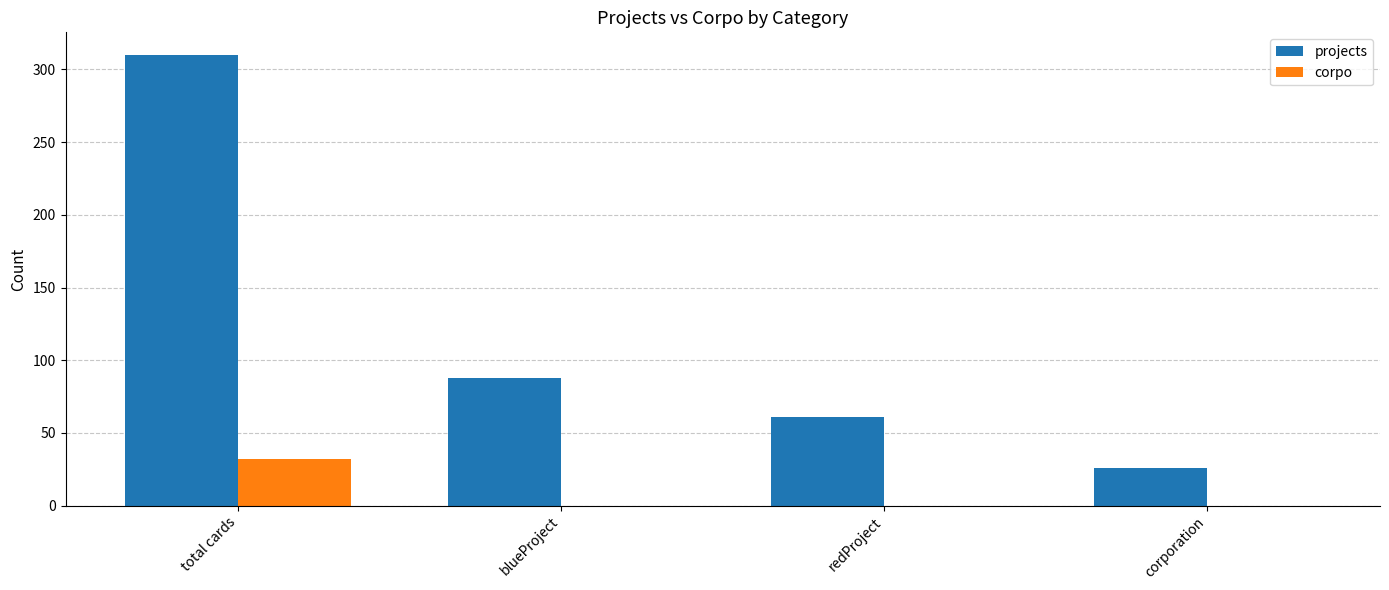

What is the highest value of the corpo series?

32